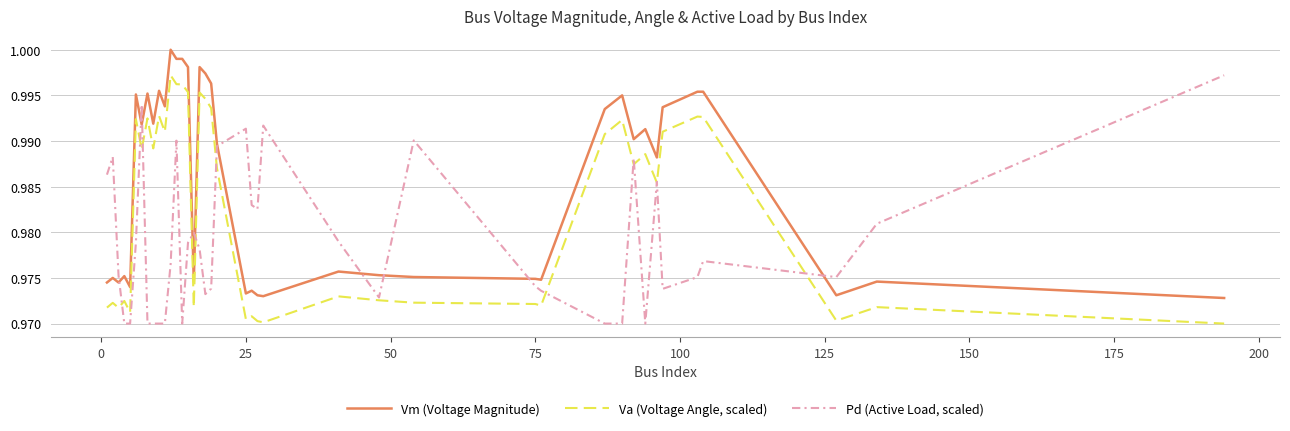

True or false: Va (Voltage Angle, scaled) and Vm (Voltage Magnitude) cross at least once.

False